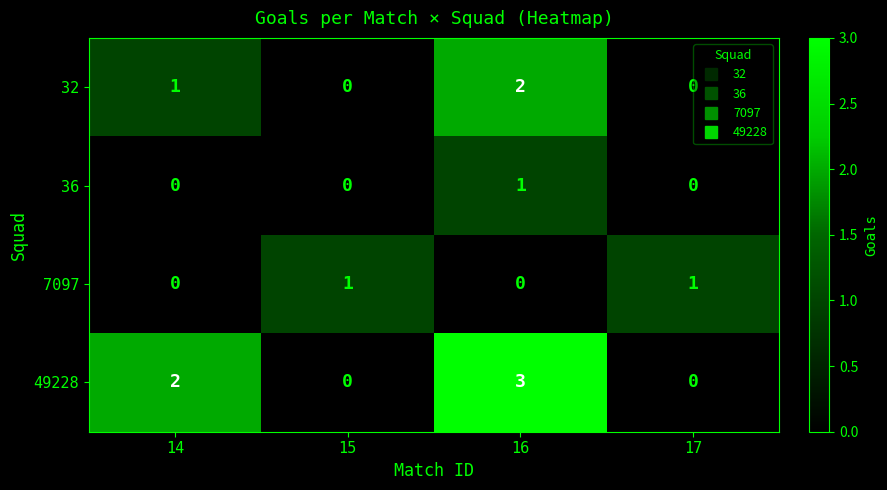

The 36 series shows 2 at 16. True or false?

False